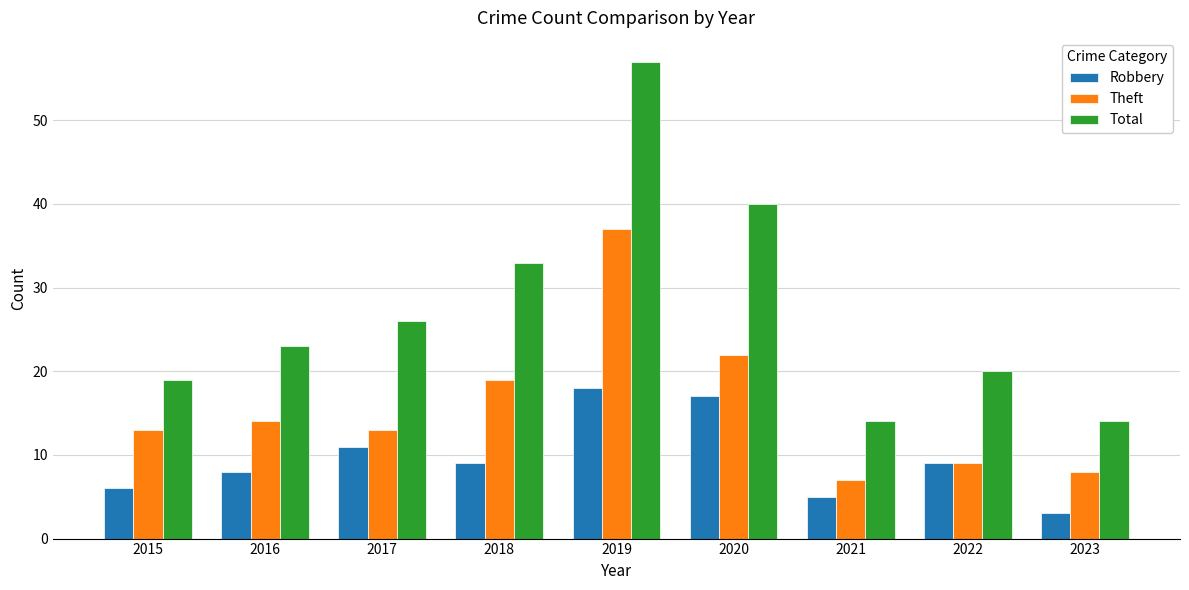

Rank the series at 2023 from lowest to highest value.

Robbery, Theft, Total